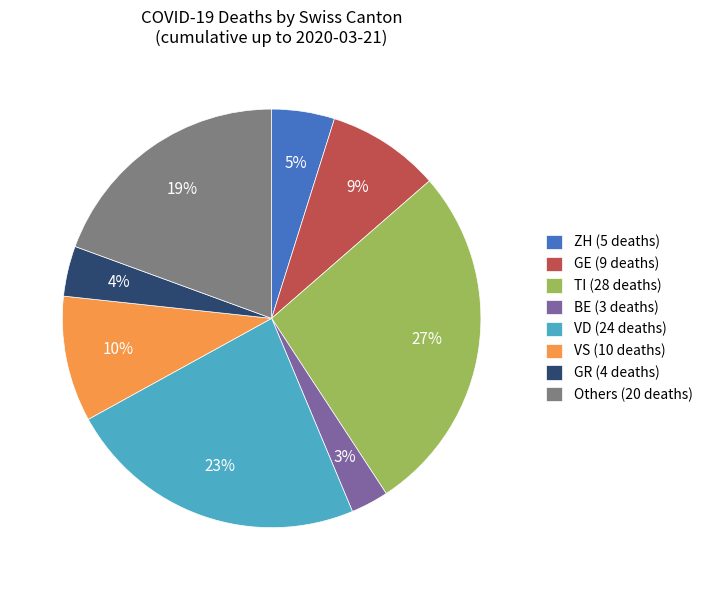

Is ZH (5 deaths) the majority of the pie?

No